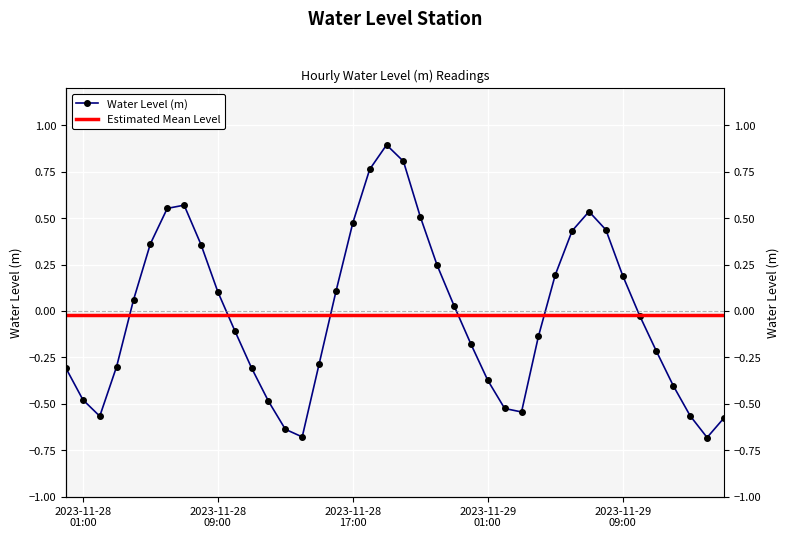

Is this an area chart (filled region under the line)?

No